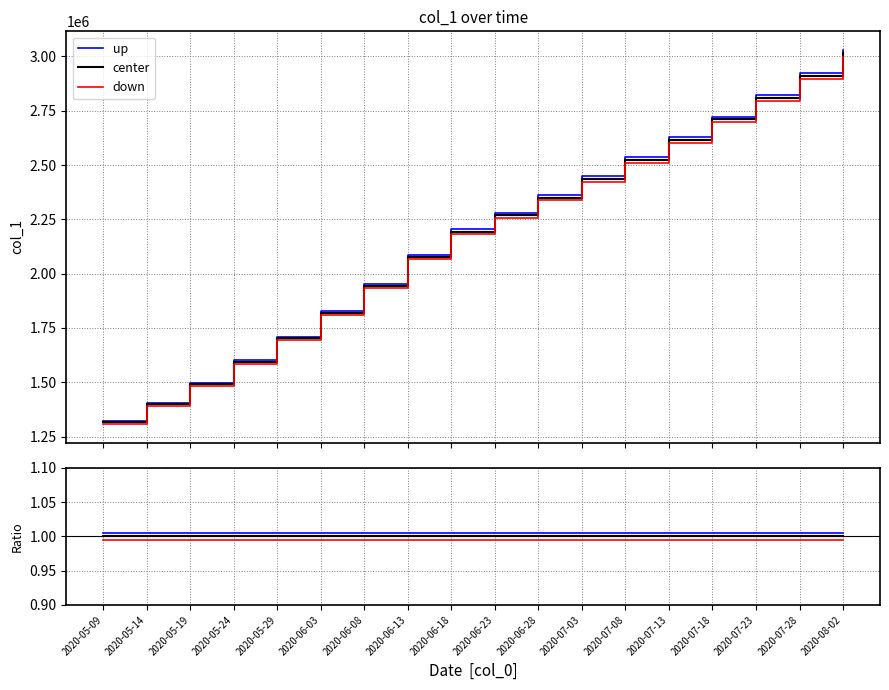

Which series has the largest total across all categories?

up